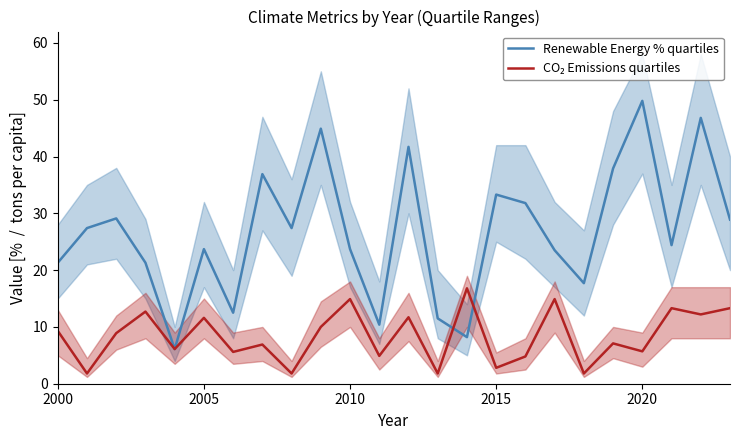

The Renewable Energy % quartiles series shows 23.7 at 2010. True or false?

True